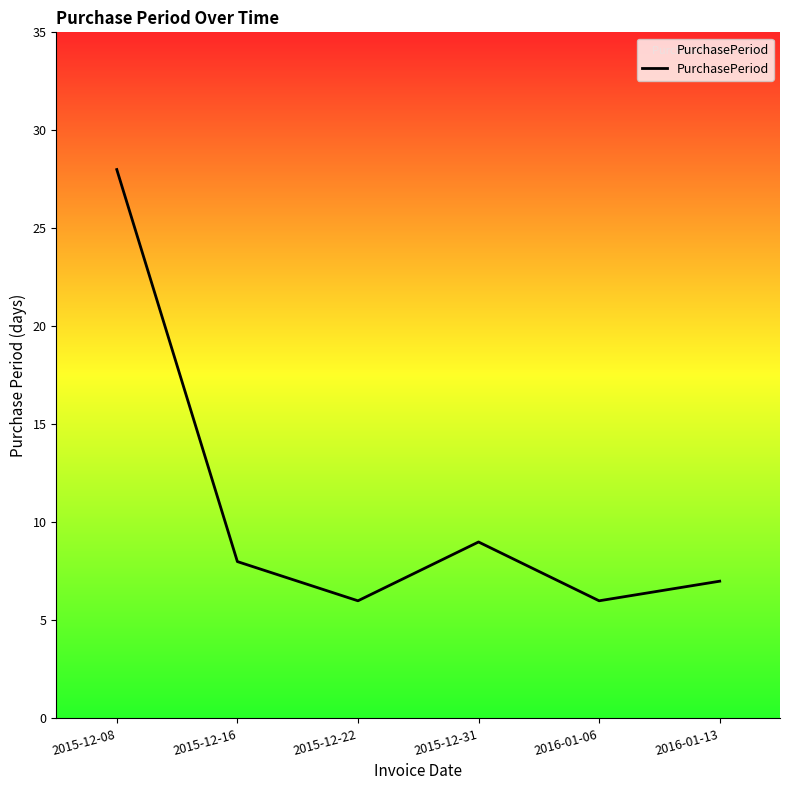

Reading left to right, what are all the values shown in this chart?

2015-12-08=28	2015-12-16=8	2015-12-22=6	2015-12-31=9	2016-01-06=6	2016-01-13=7